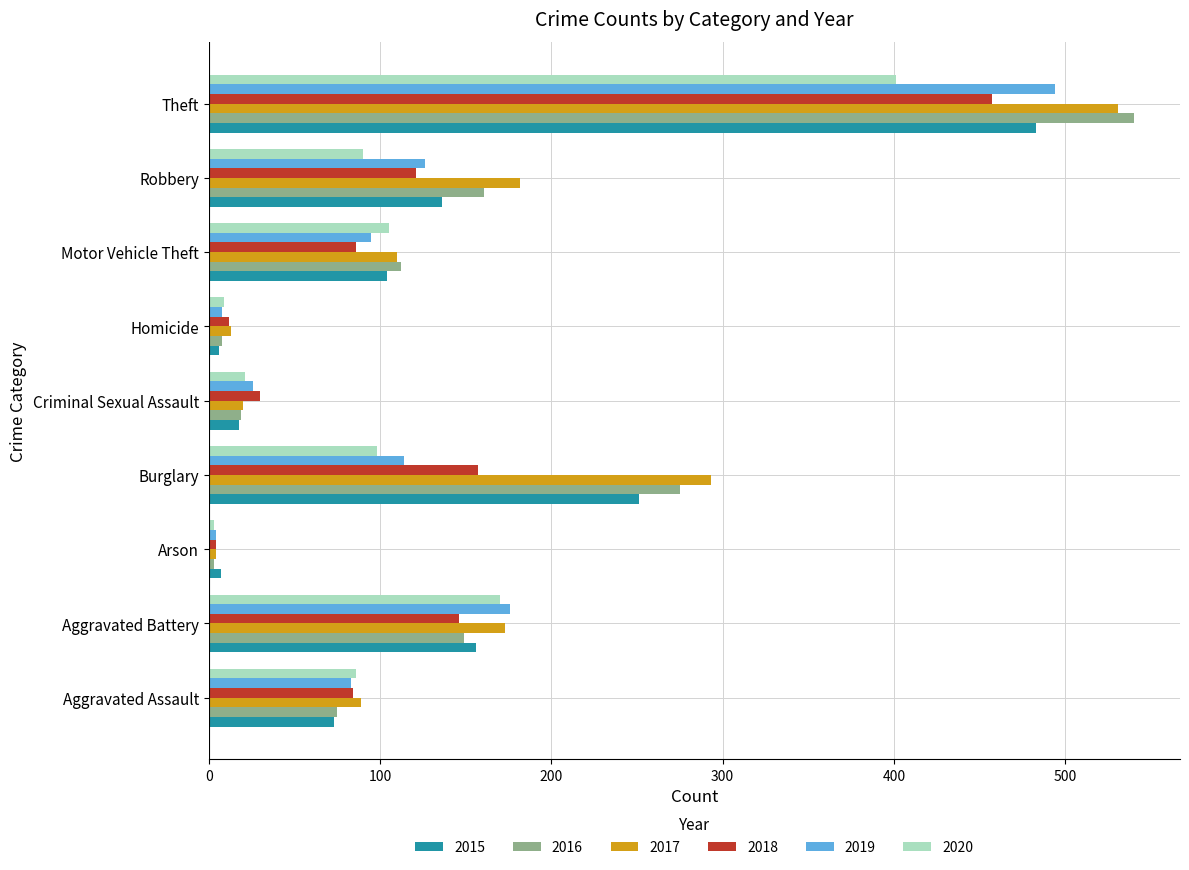

Count the number of data series in this chart.

6